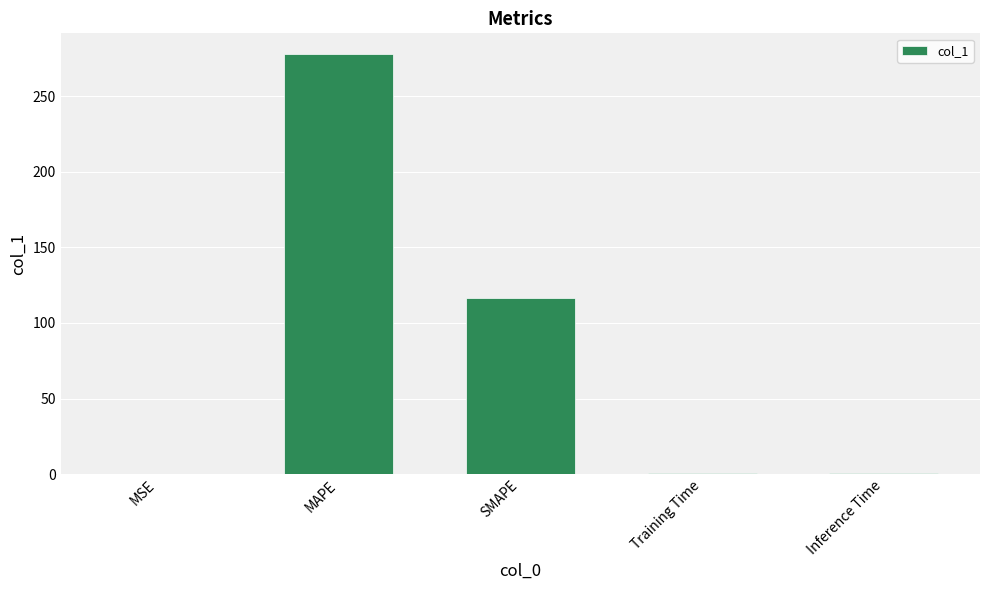

Is it true that the value at SMAPE is 207.6?

False